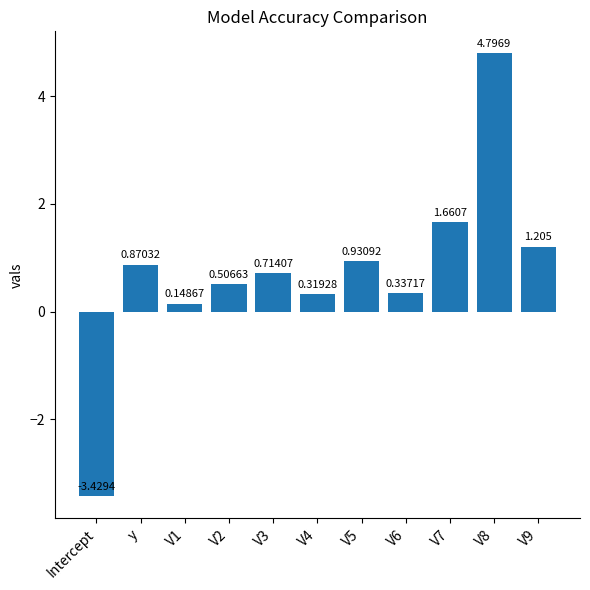

Where does the data first go above 0?

y